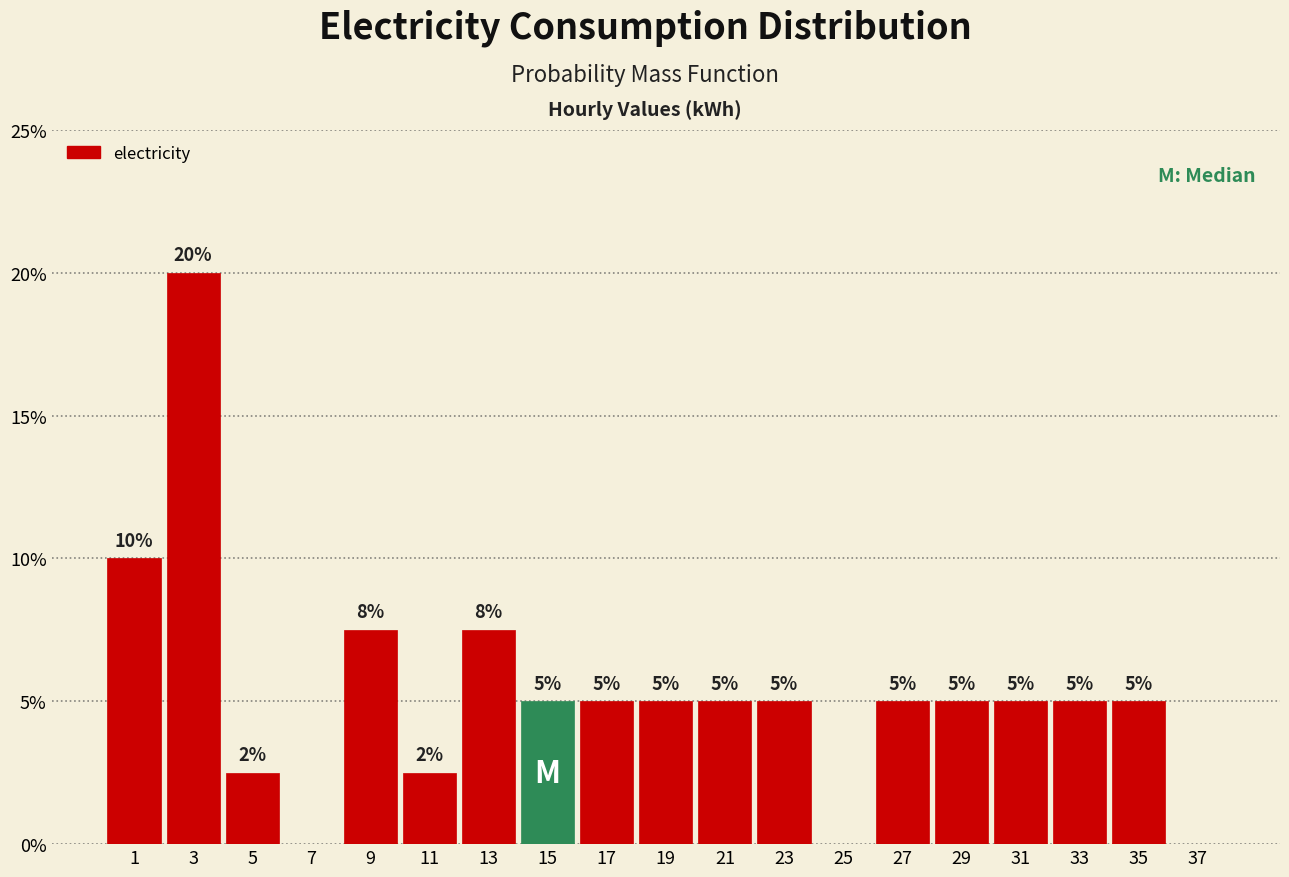

Over which range of the x-axis is the bar tallest?

2 to 4